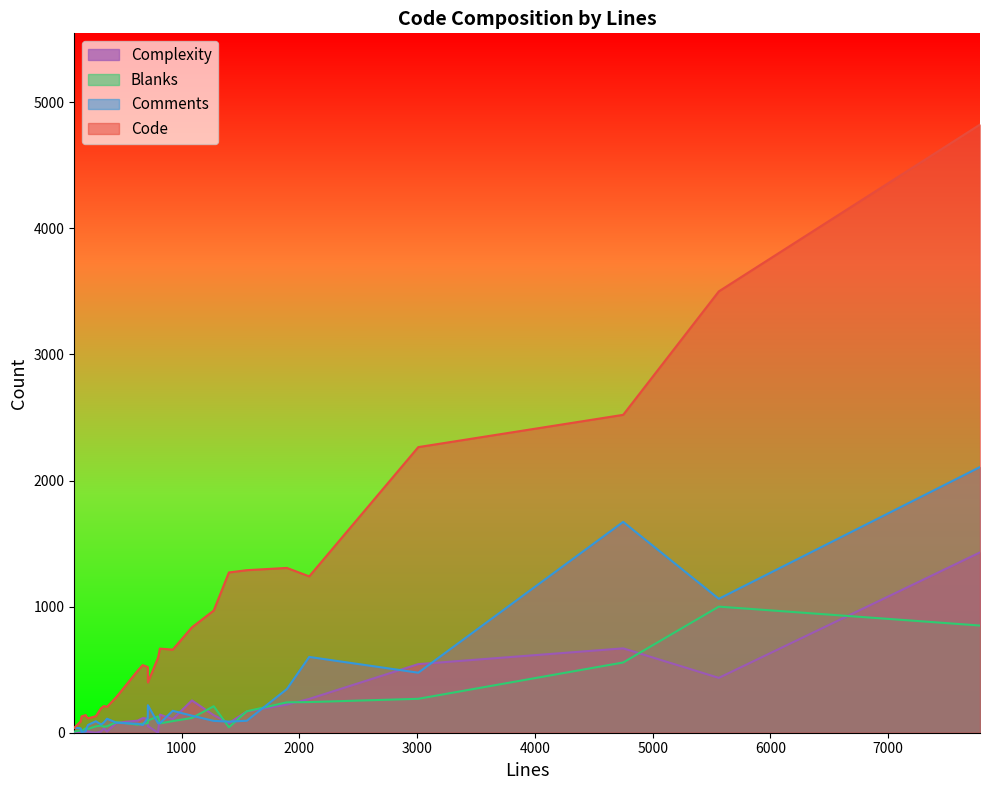

What is the difference between the maximum and minimum values in the Comments series?

2101